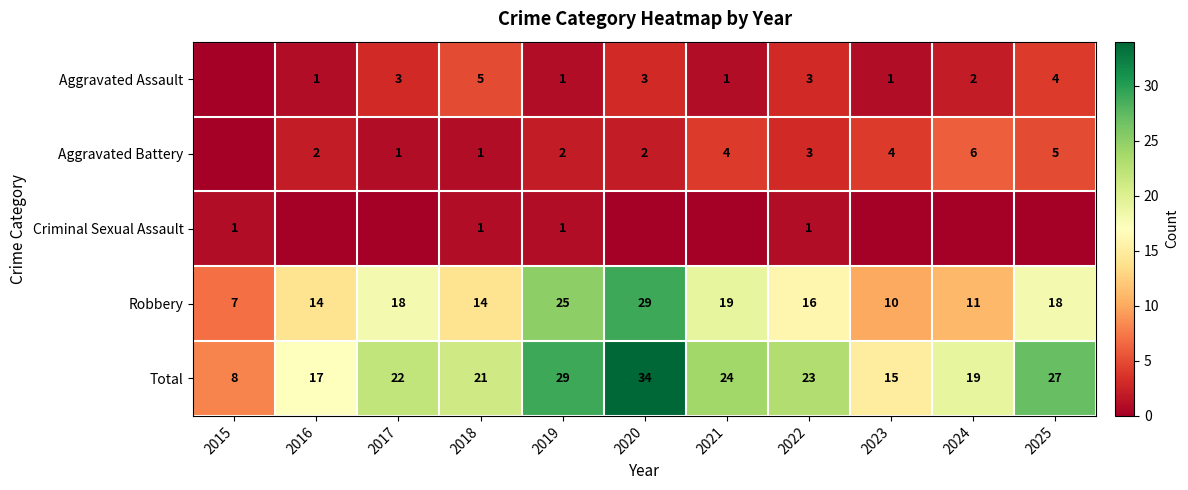

Where is Total nearest to the value 21?

2018